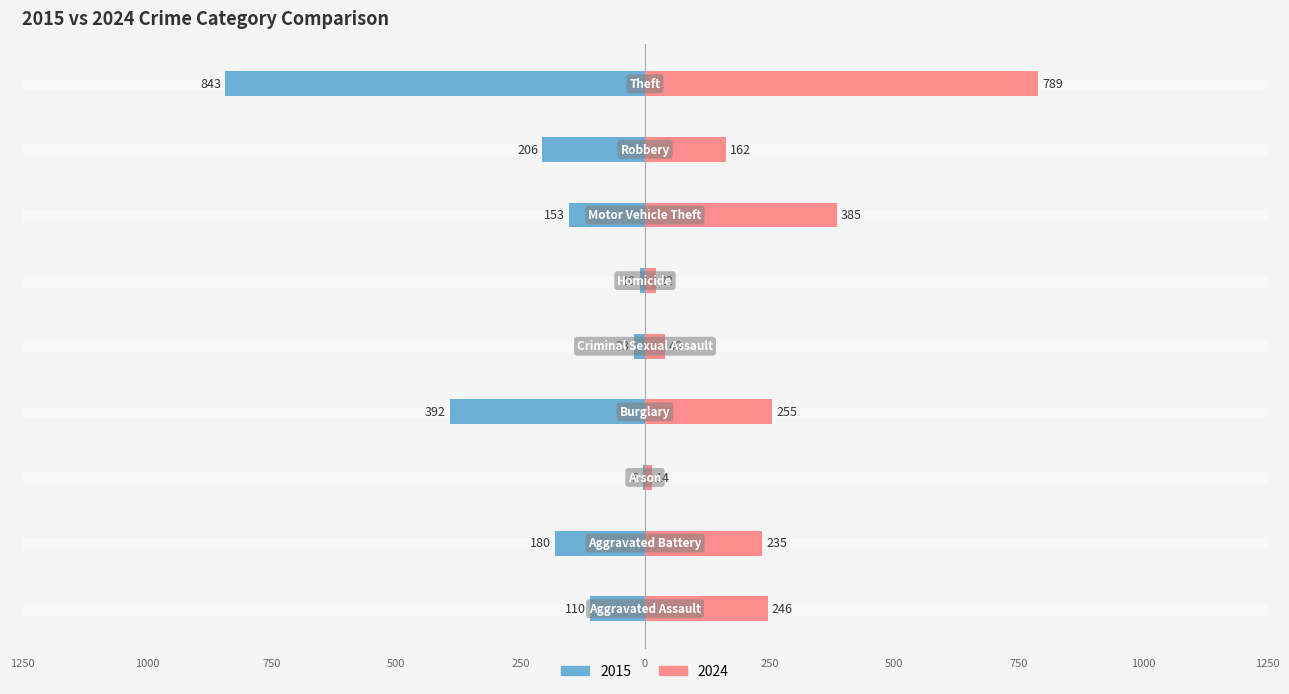

Reading left to right, what are all the values shown in this chart?

2015: -110	-180	-5	-392	-23	-10	-153	-206	-843
2024: 246	235	14	255	40	22	385	162	789